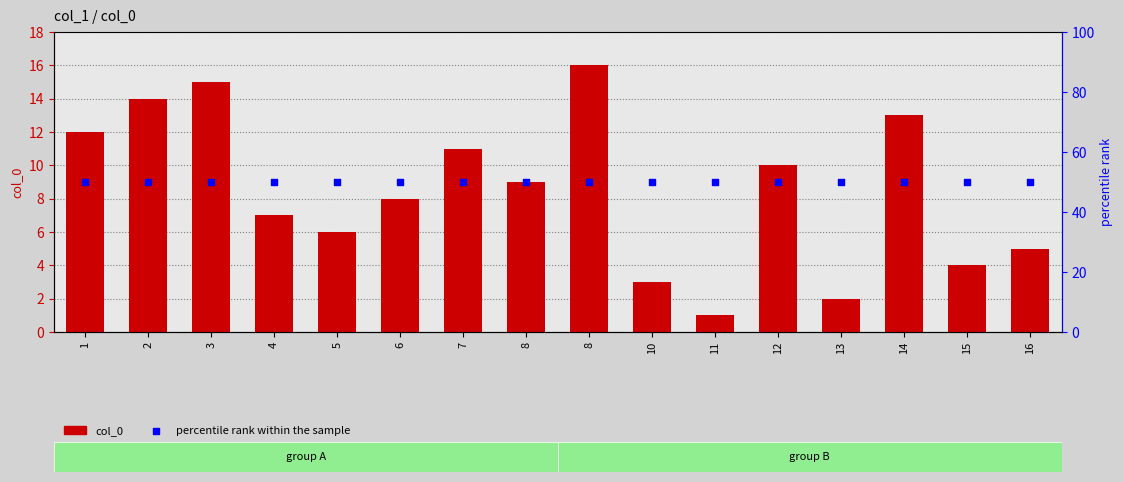

At how many categories does at least one series exceed 47?

16